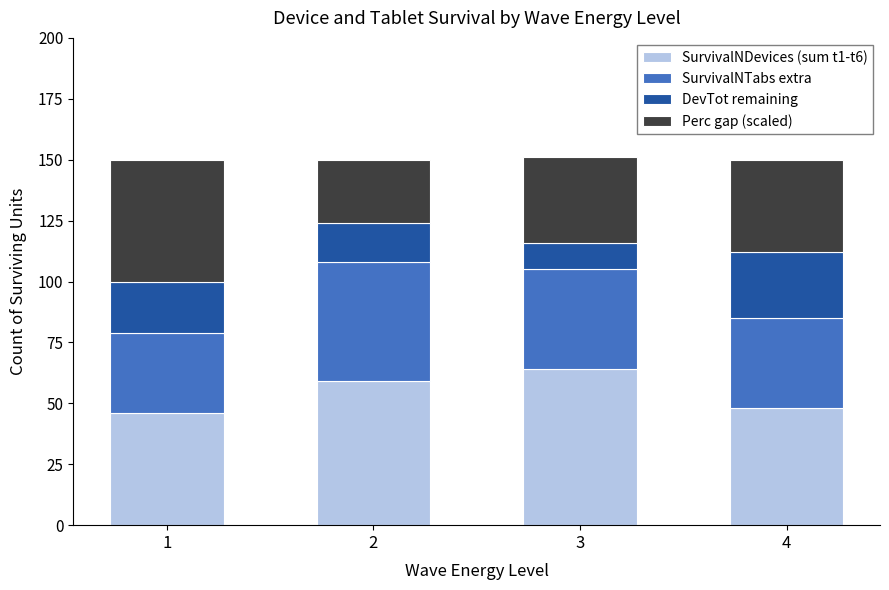

True or false: SurvivalNDevices (sum t1-t6) has a value of 27 at 4.

False